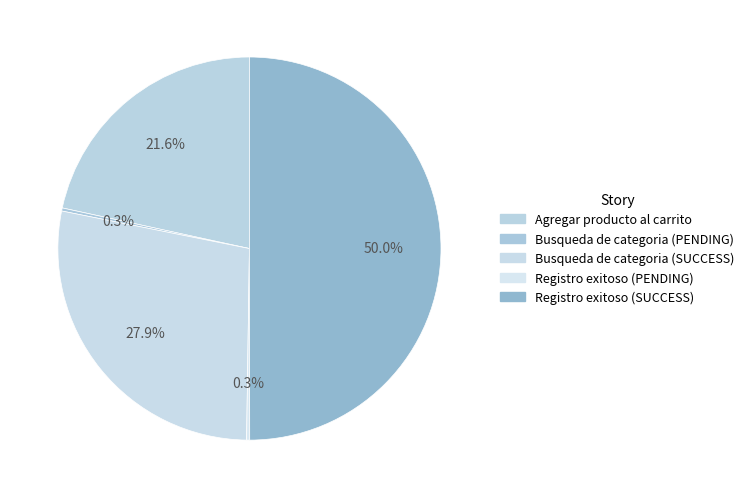

Which slice is the largest?

Registro exitoso (SUCCESS)